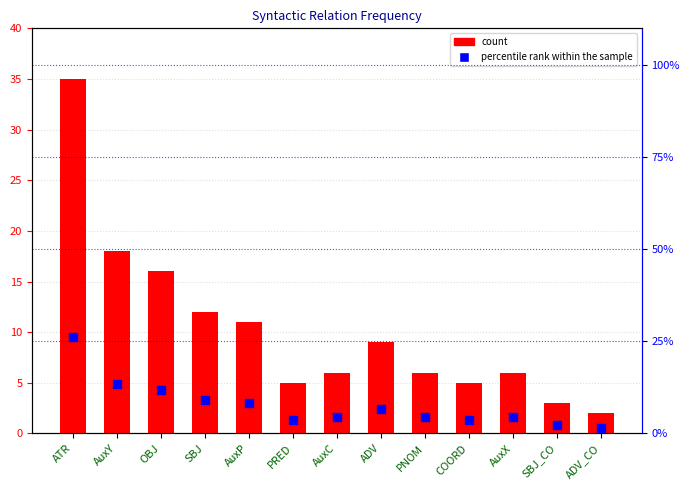

Is the value of count at SBJ greater than the value of percentile rank within the sample at OBJ?

Yes